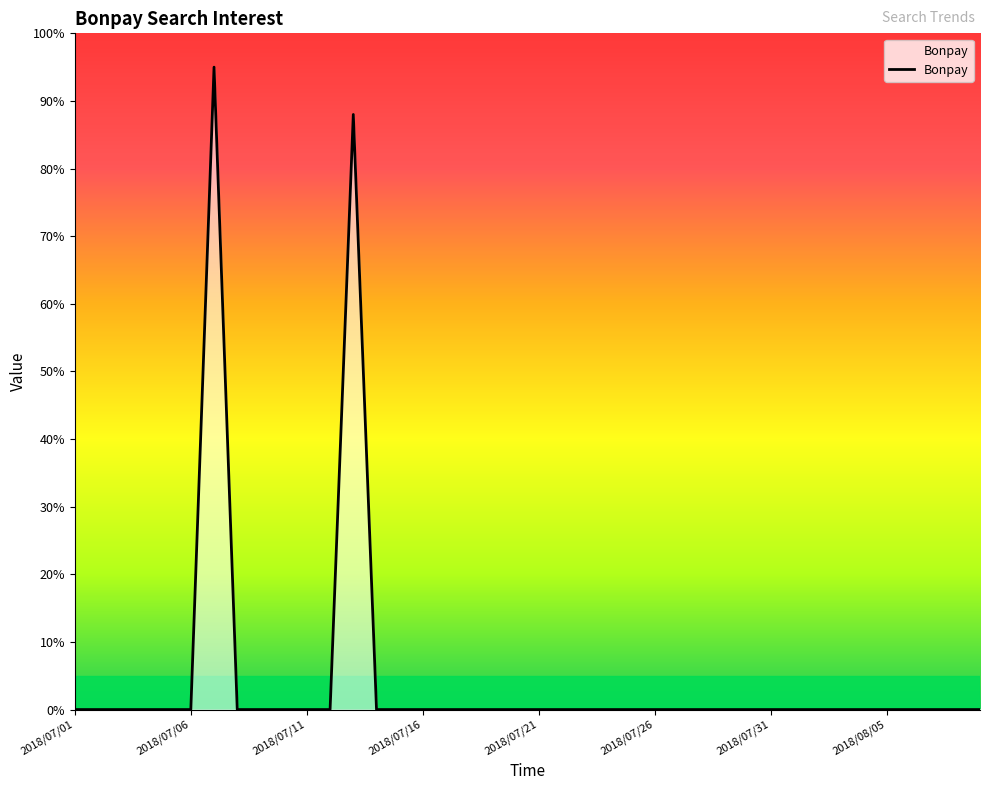

What is the greatest value displayed?

95